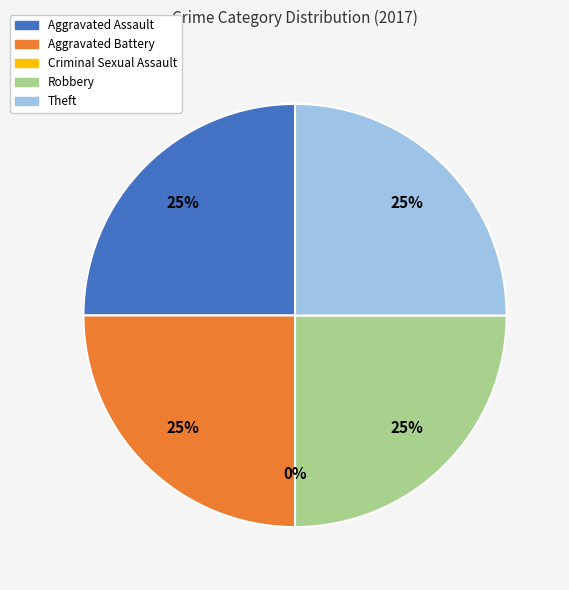

What percentage do Robbery and Aggravated Assault together represent?

50.0%